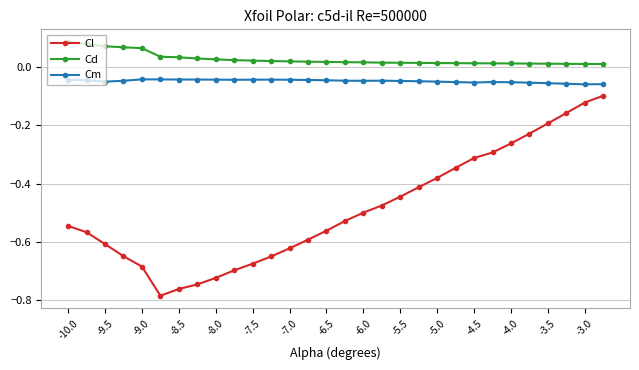

List the series in order of their peak value, highest first.

Cd, Cm, Cl